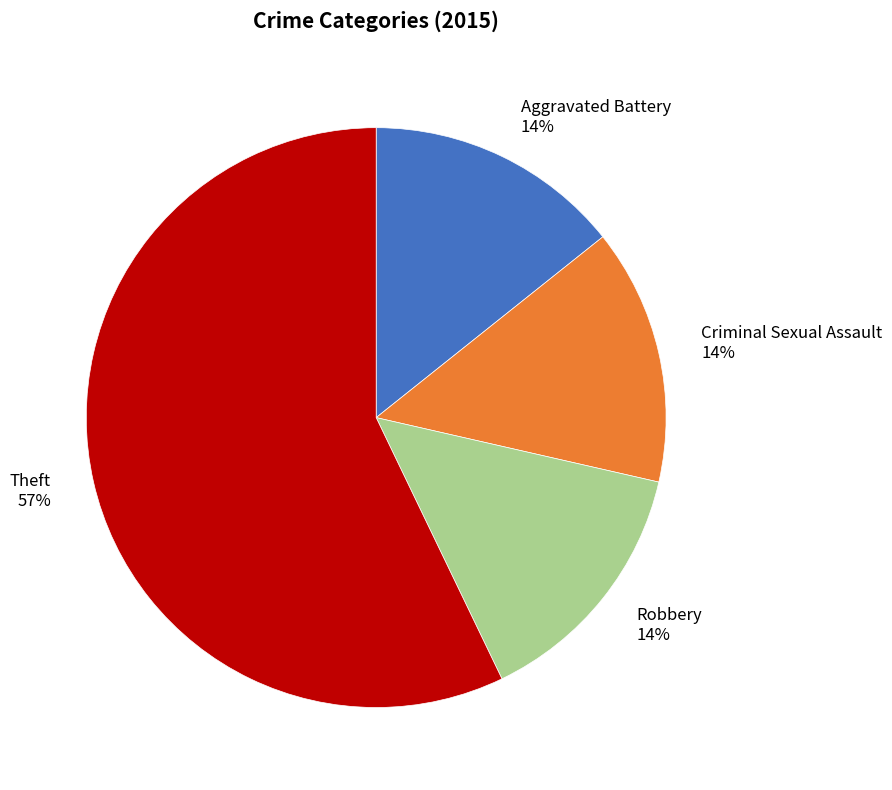

To the nearest percent, what portion does Robbery represent?

14%